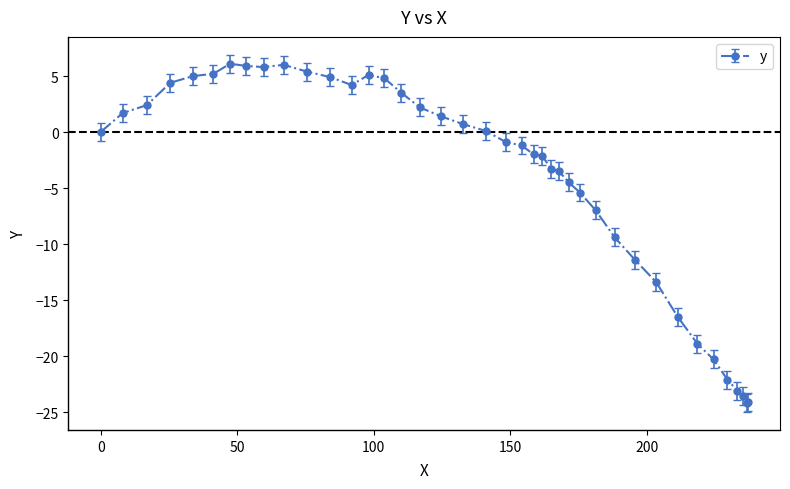

True or false: the data has more than 2 interior local peaks.

True